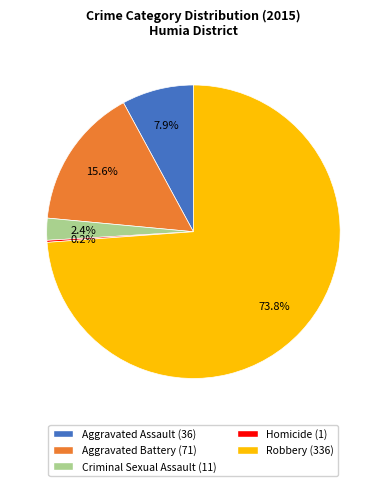

What percentage is NOT represented by Criminal Sexual Assault?

97.6%